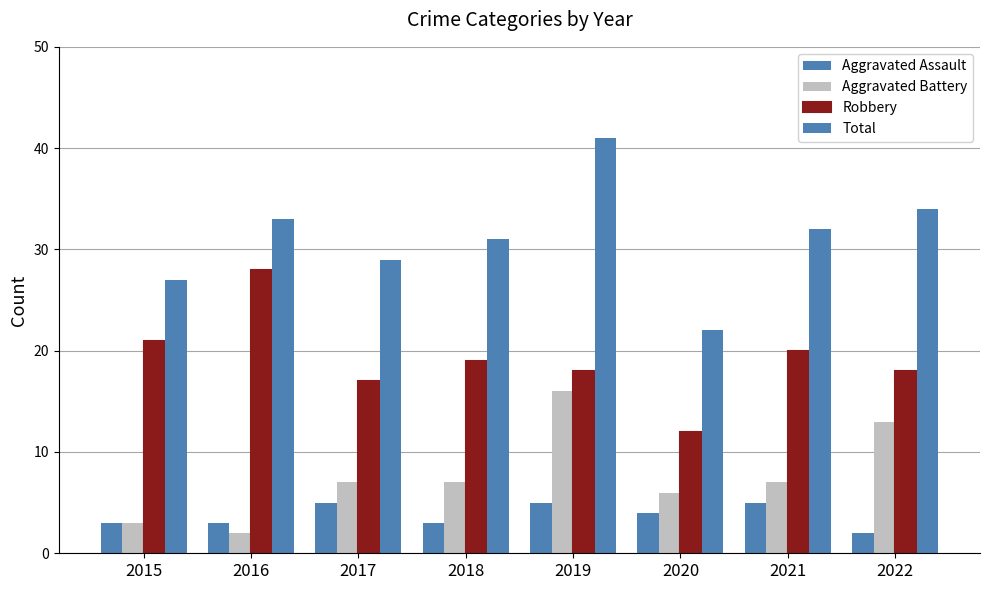

Which series changed the most between 2017 and 2018?

Aggravated Assault